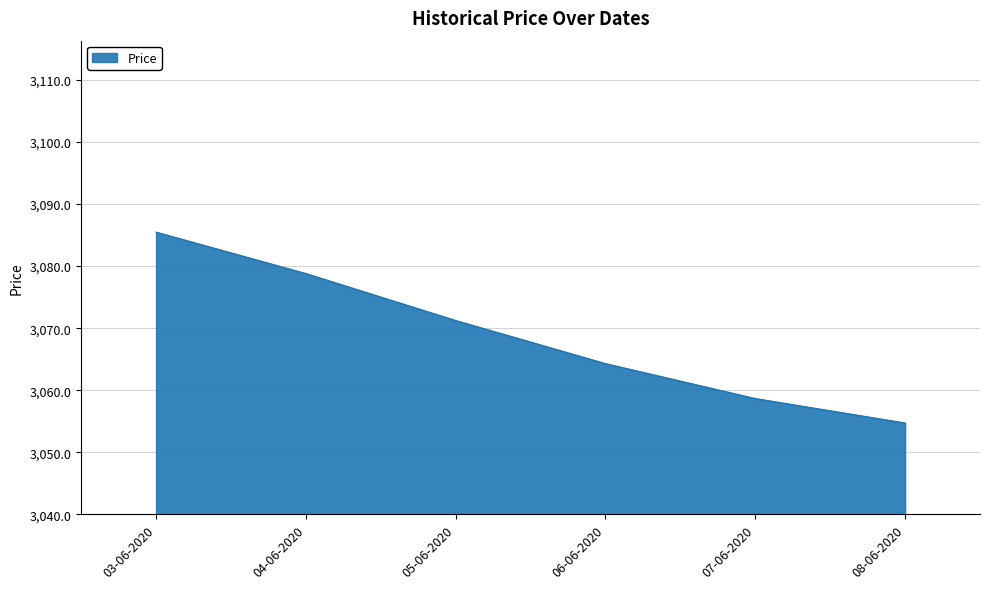

Is it true that the value at 03-06-2020 is 3085.5?

True